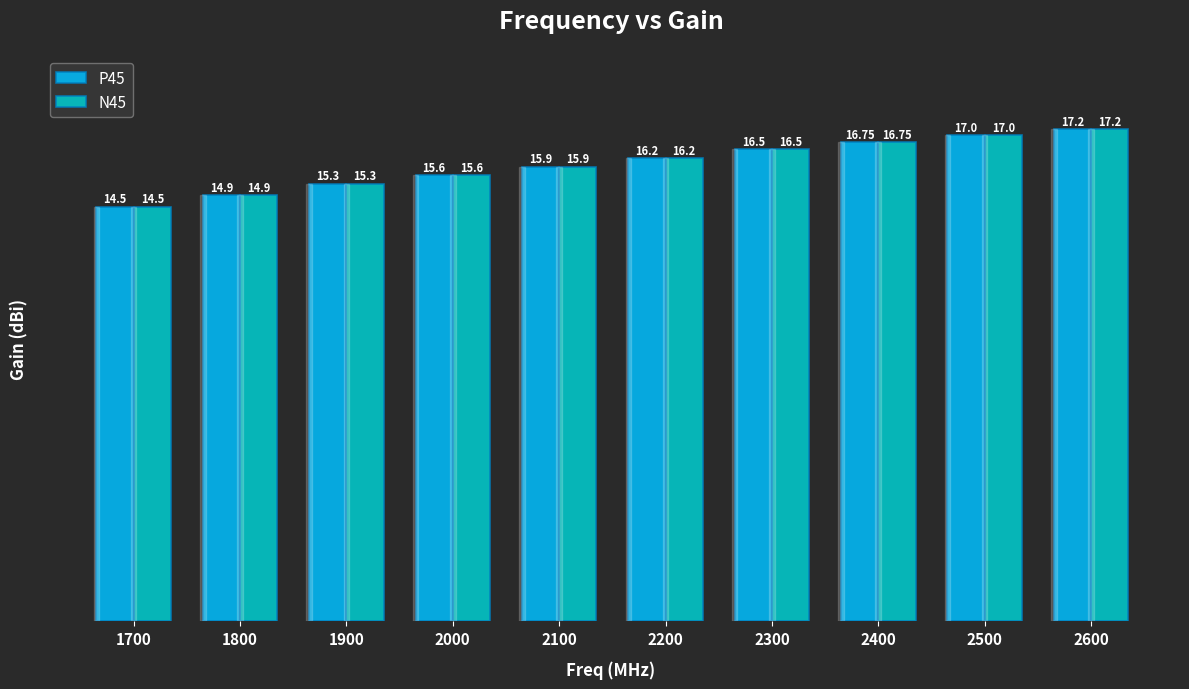

How many series are shown in this chart?

2